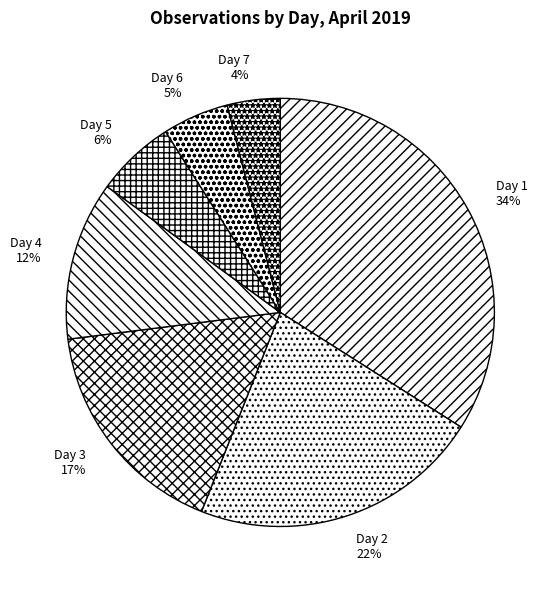

To the nearest percent, what percentage of the pie is Day 2?

22%